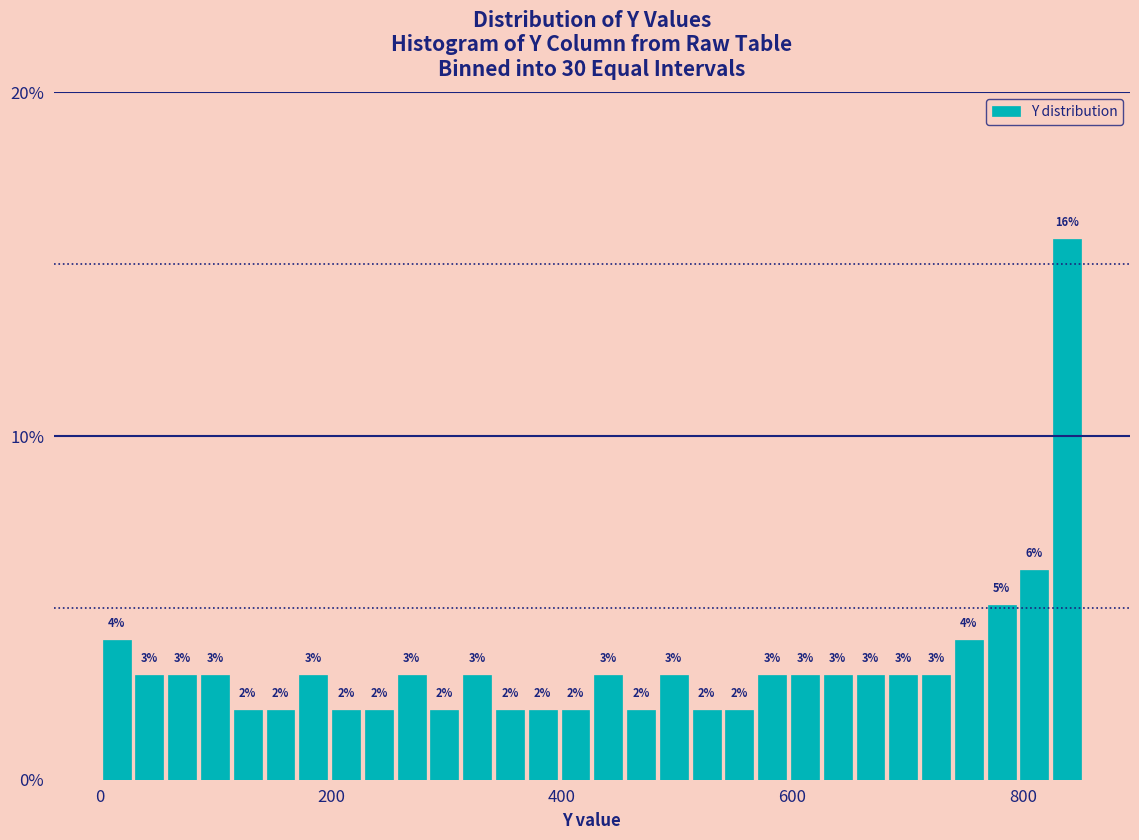

Read against the x-axis, roughly where is the centre of the tallest bar?

840